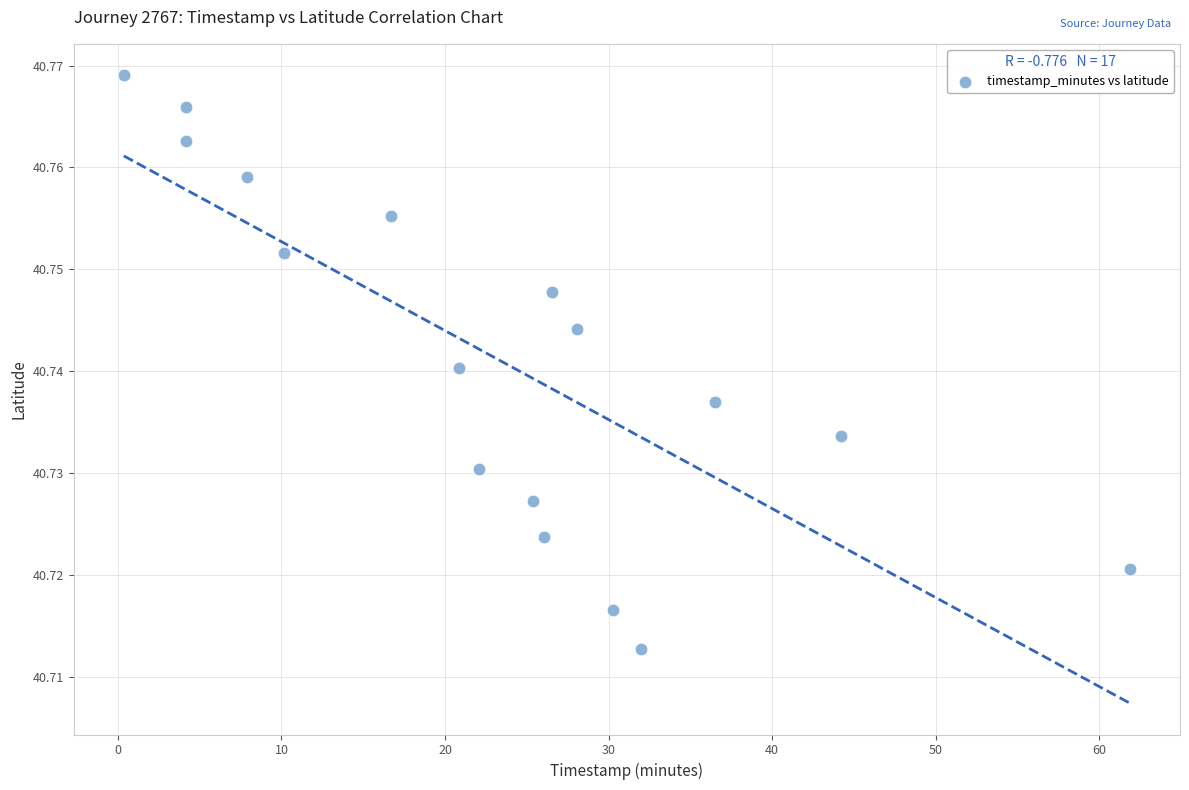

Count the number of points in this scatter plot.

17